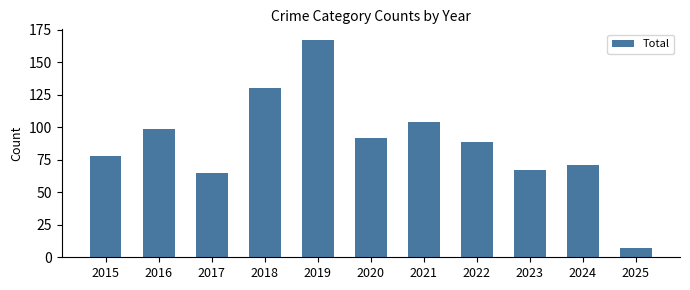

At which label is the value closest to 87?

2022